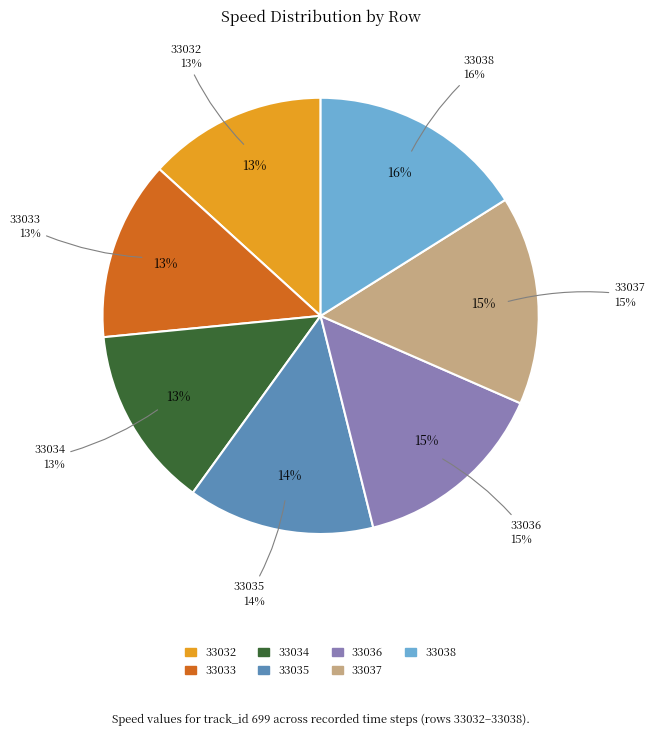

Is it true that 33033 is 1% of the pie?

False